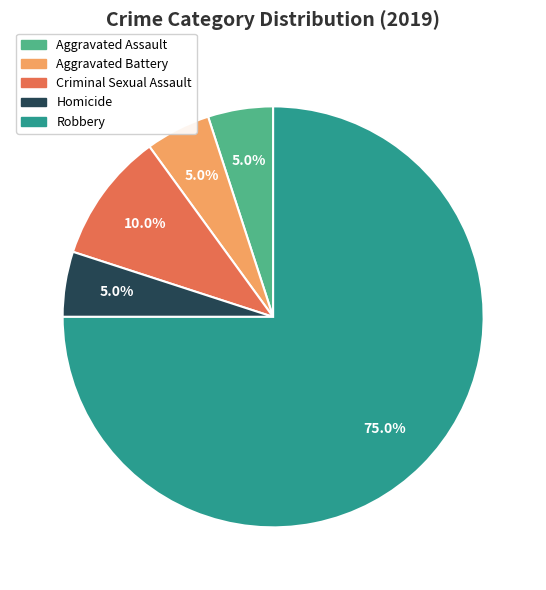

Does any single category account for the majority?

Yes